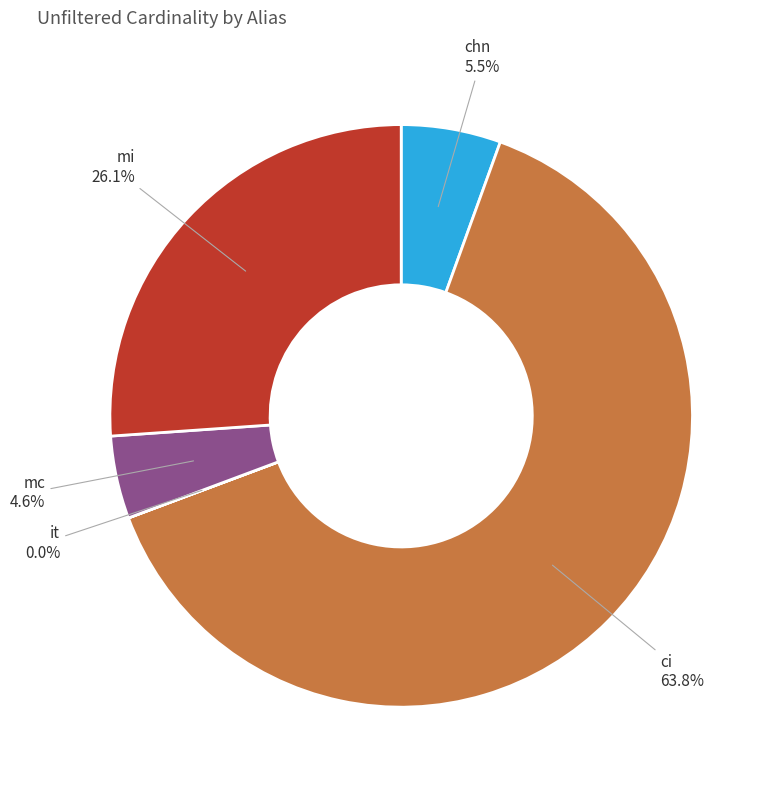

Does mi account for over 50% of the chart?

No